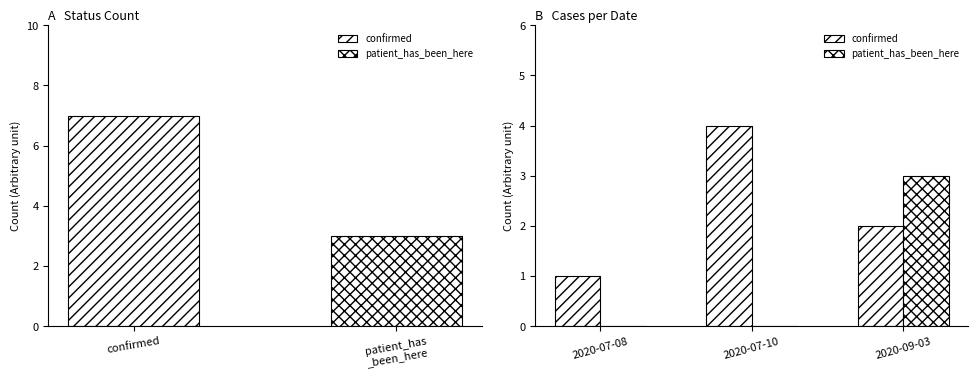

How many bars are there in each group?

2